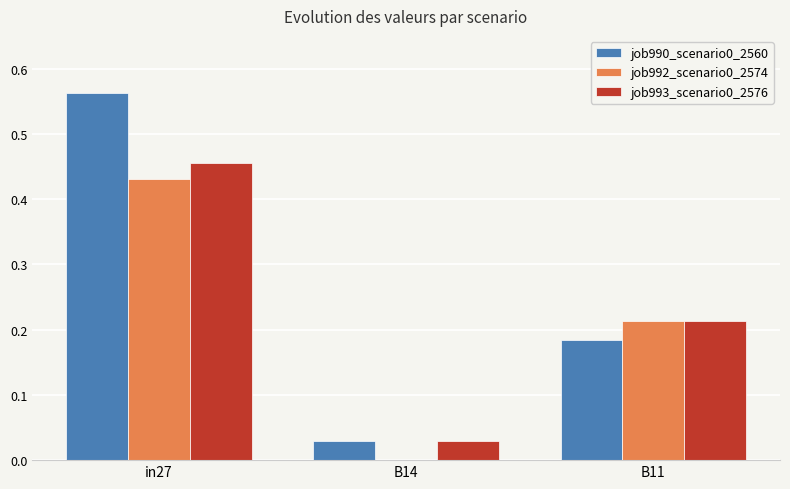

At which category does the chart reach its peak across all series?

in27